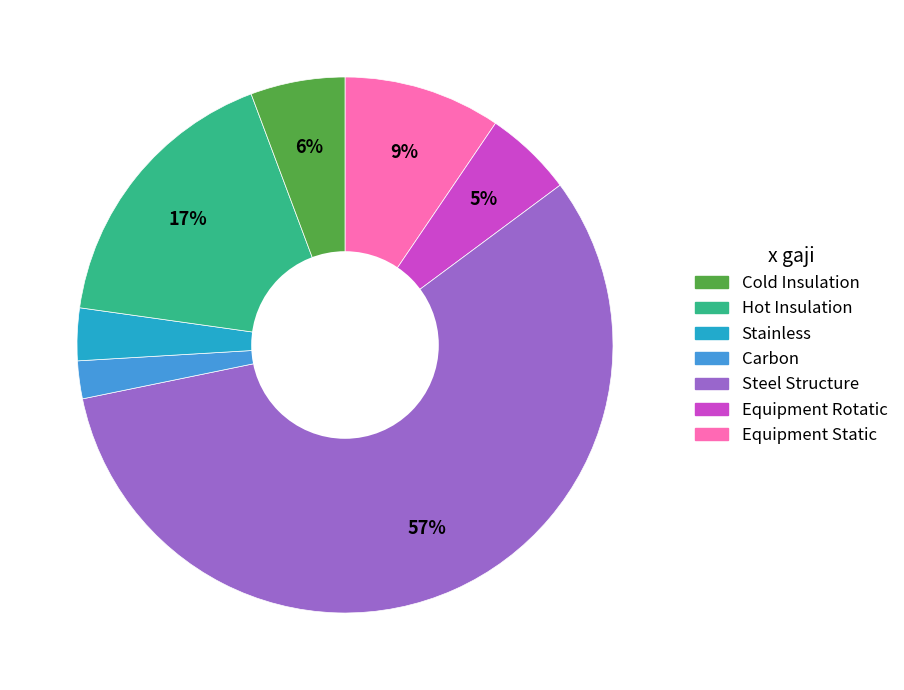

How many slices are in this pie chart?

7